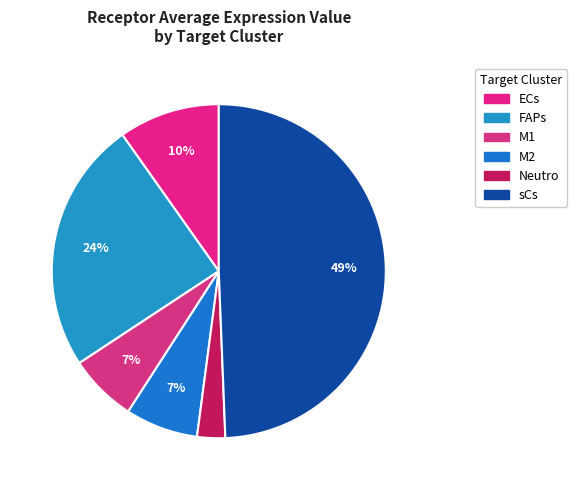

To the nearest percent, what is the average slice percentage?

17%